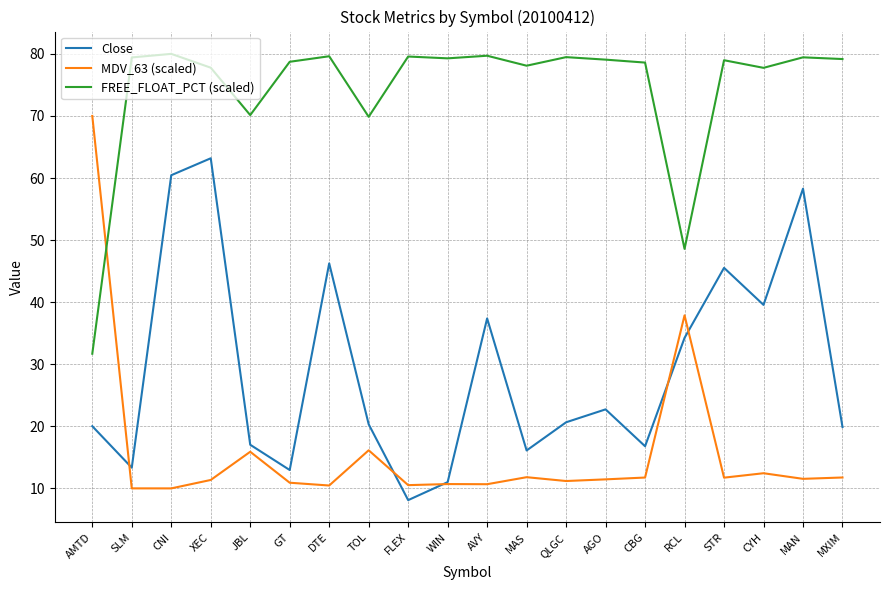

What value does the FREE_FLOAT_PCT (scaled) series have at MAN?

79.4